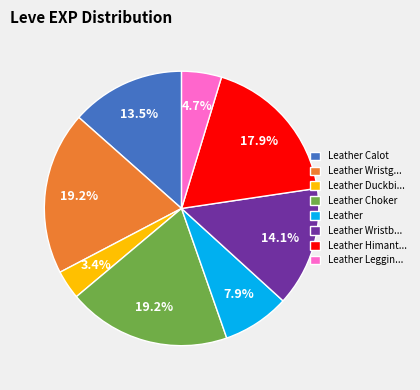

Which slice is the smallest?

Leather Duckbi...